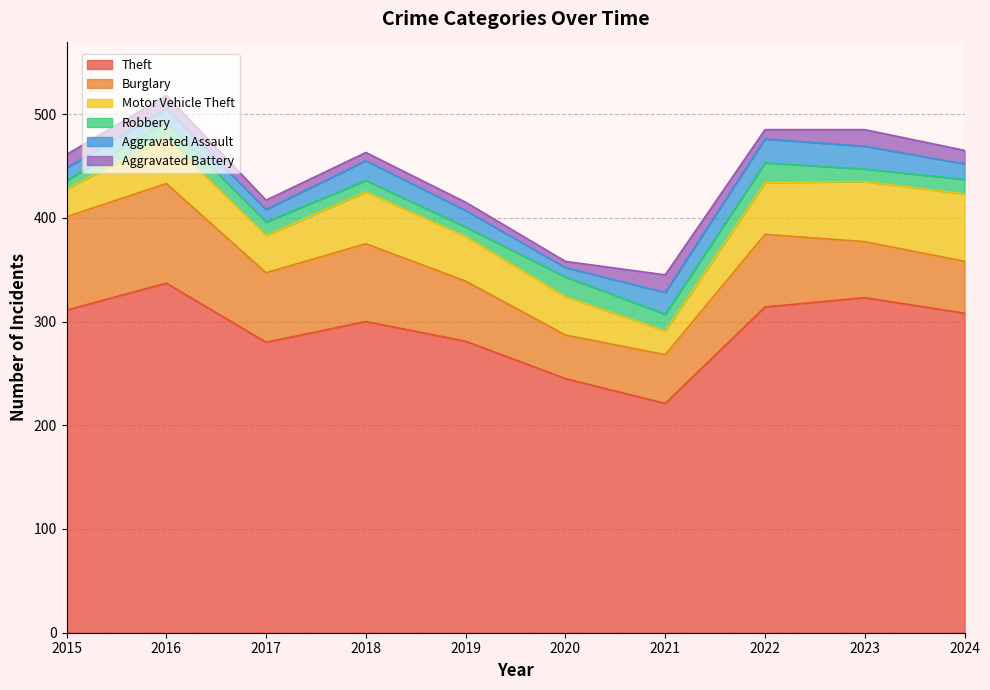

How many lines are shown in the chart?

6